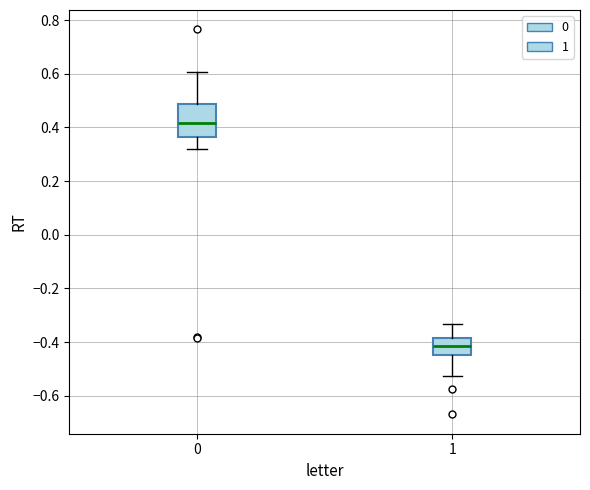

Comparing the boxes themselves (not the whiskers), which one is the tallest?

0